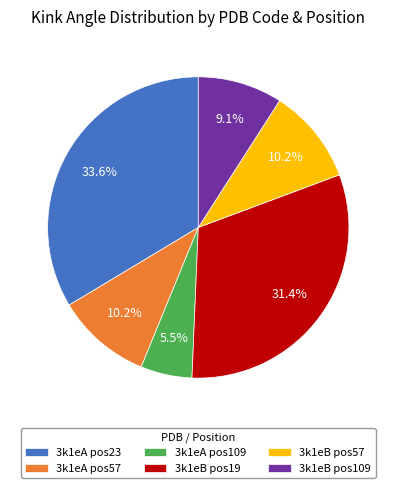

Does any single category account for the majority?

No